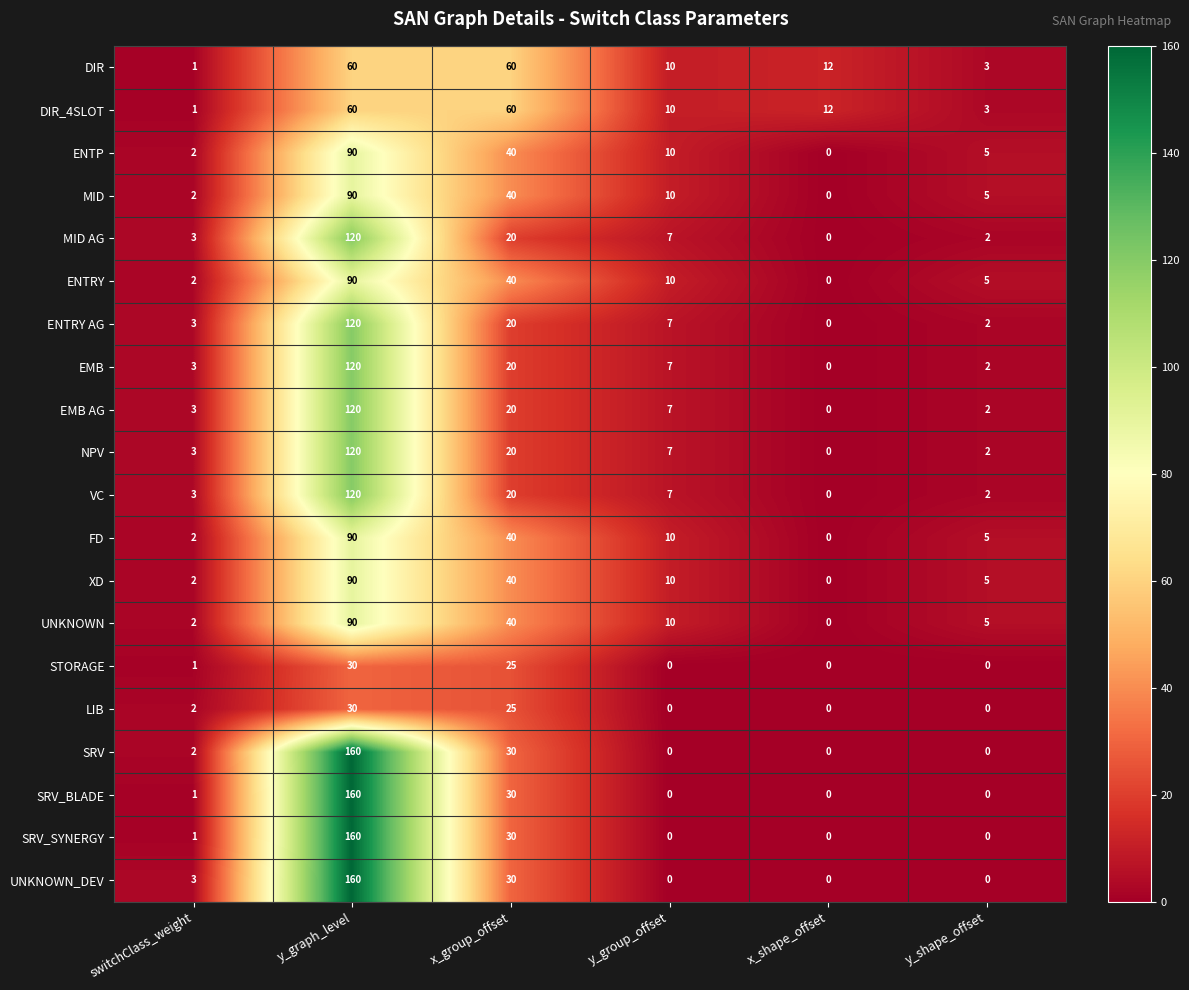

What is the difference between the highest and lowest values at y_graph_level?

130